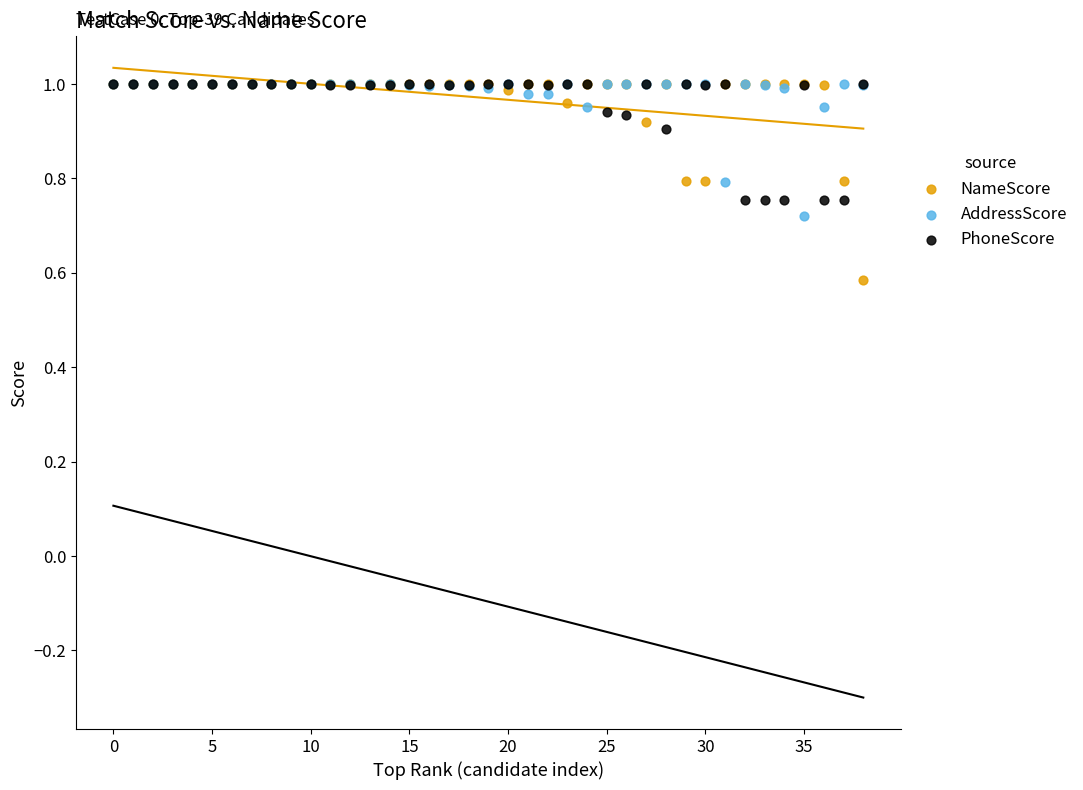

In the NameScore series, what Y value is closest to 0?

0.6